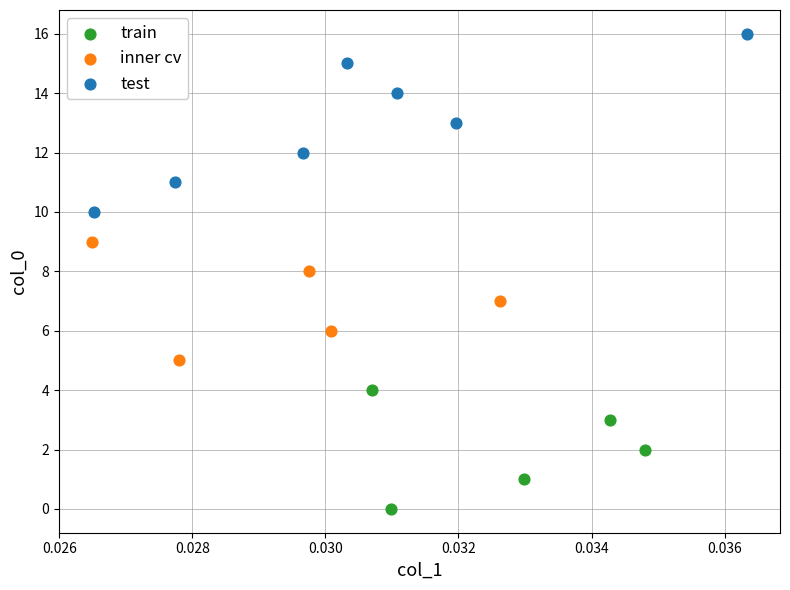

Which series reaches the minimum Y coordinate?

train